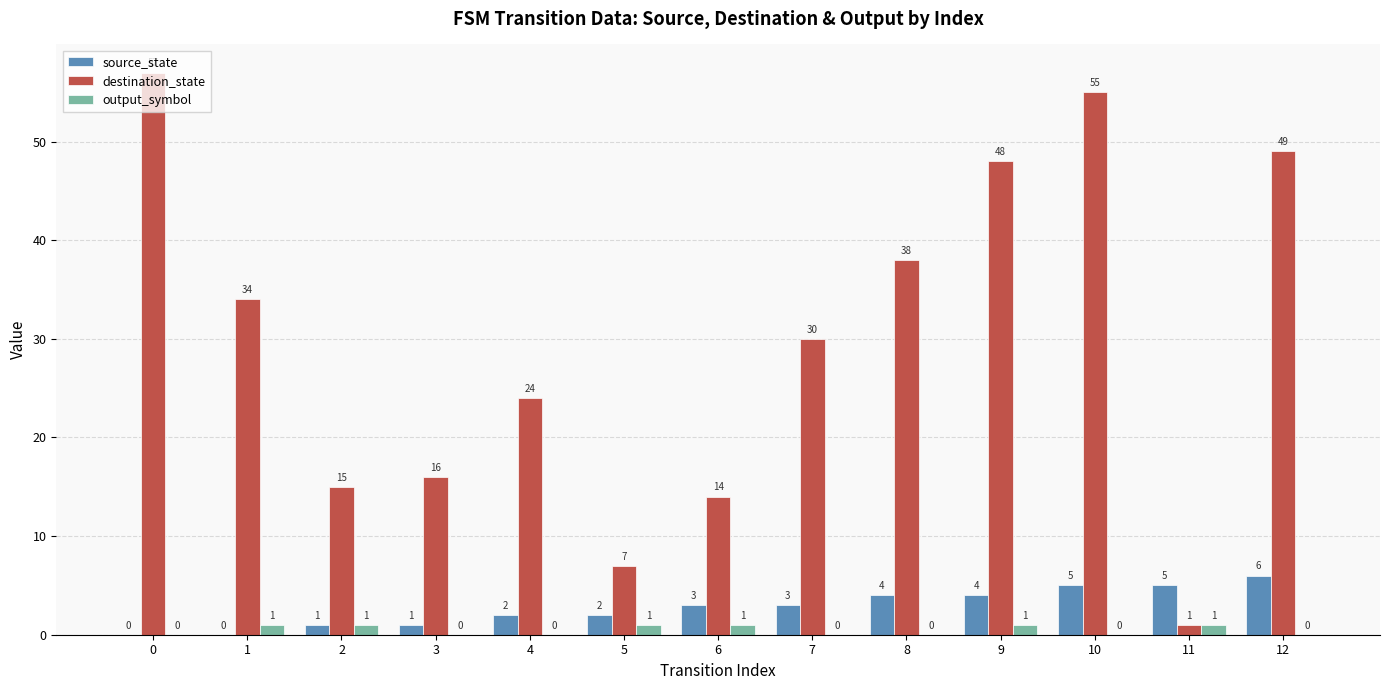

What is the approximate value of source_state at 8?

4